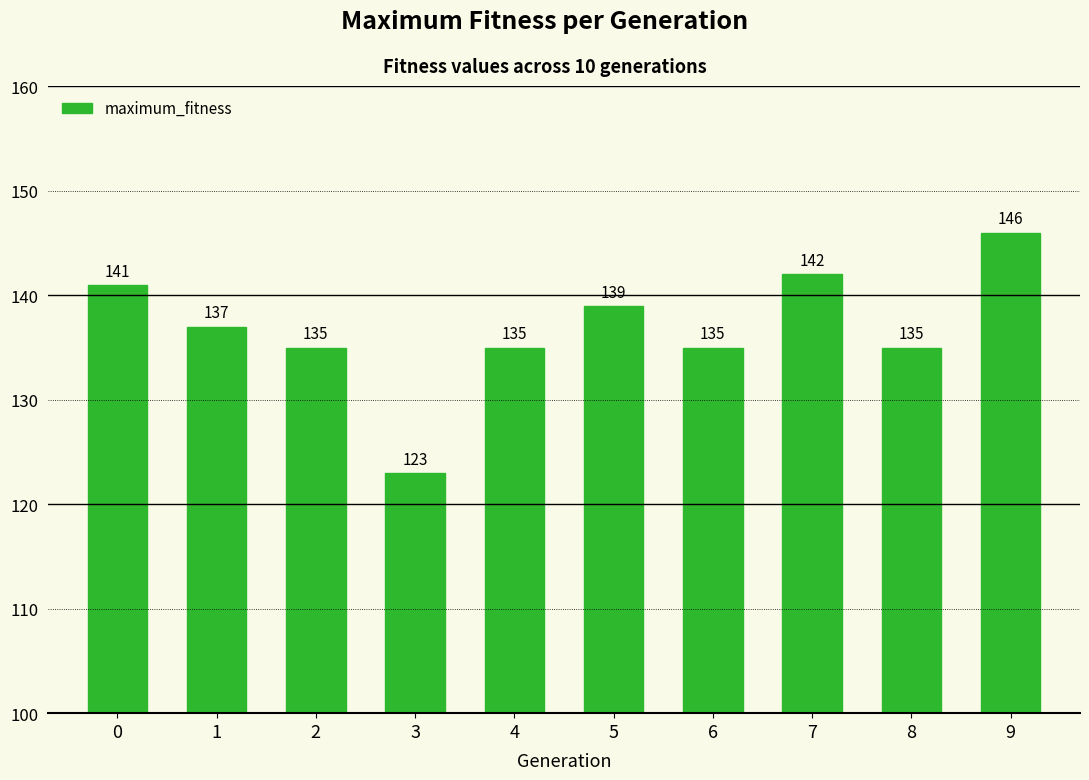

Reading left to right, what are all the values shown in this chart?

0=141	1=137	2=135	3=123	4=135	5=139	6=135	7=142	8=135	9=146